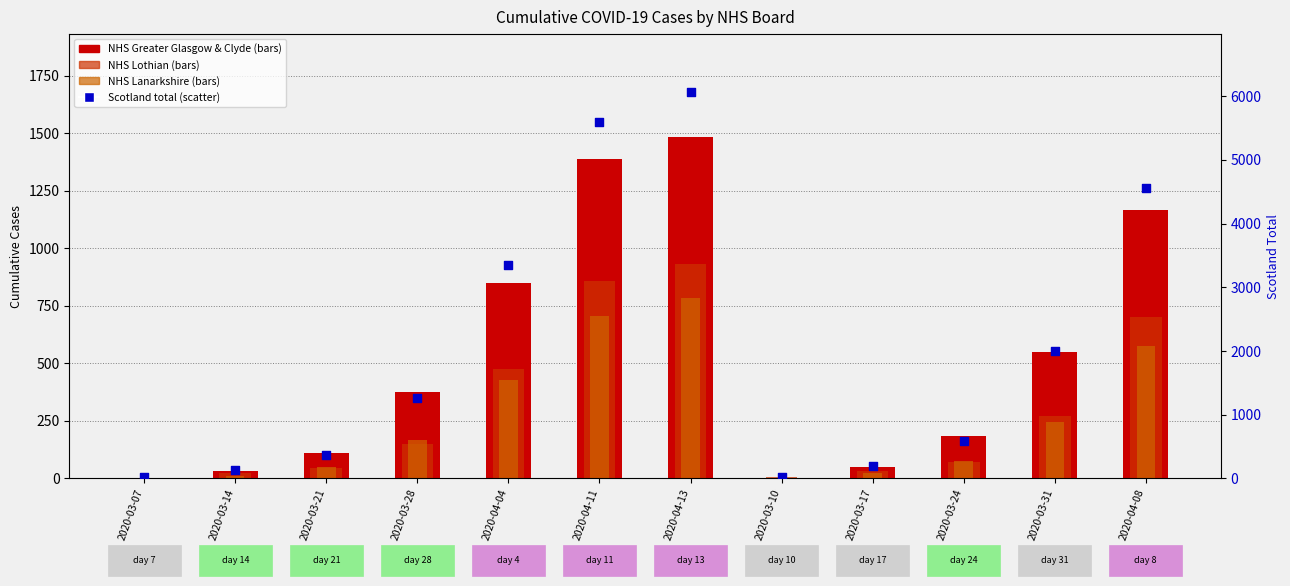

Which series has the largest total across all categories?

Scotland (total)